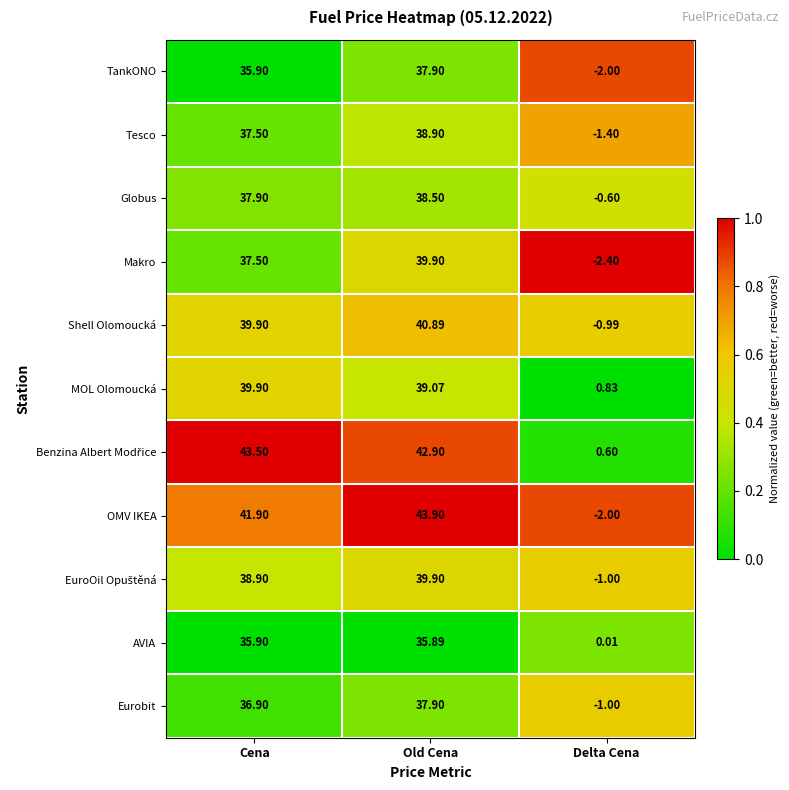

At which label does AVIA reach its minimum?

Delta Cena